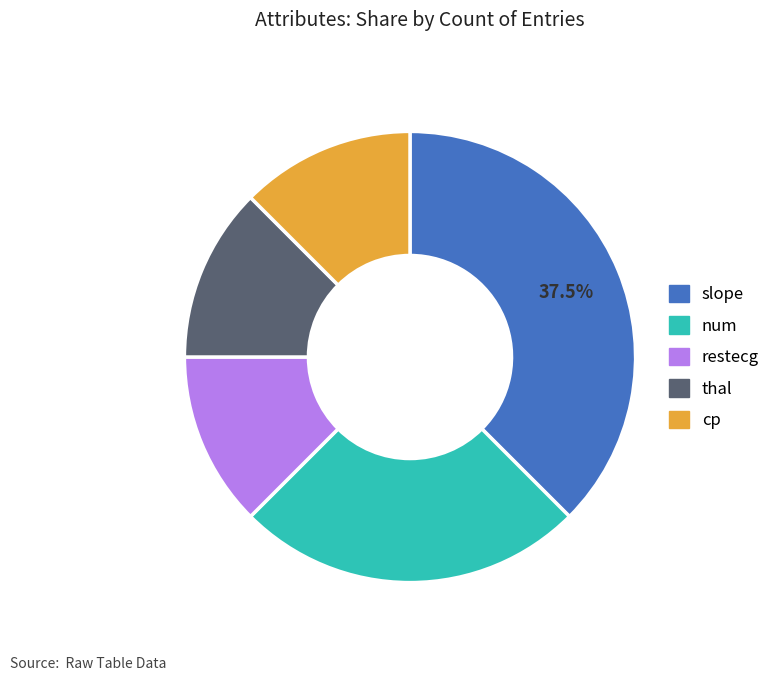

Does any single category account for the majority?

No